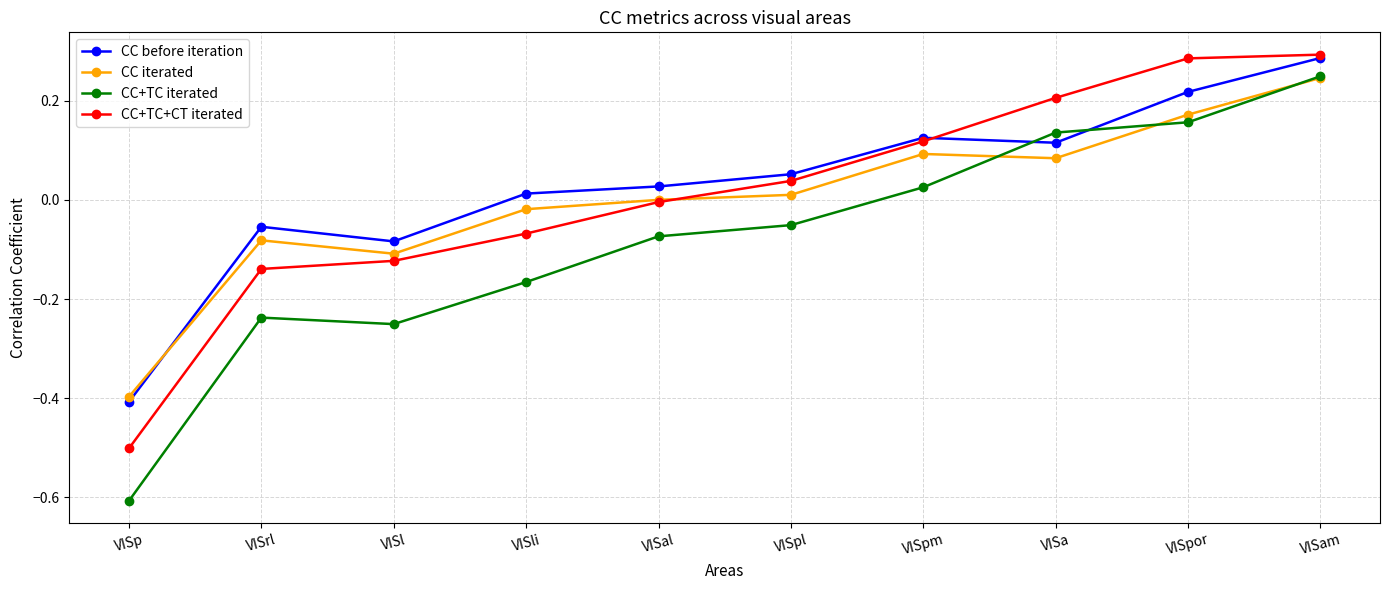

Which series has the widest spread of values?

CC+TC iterated